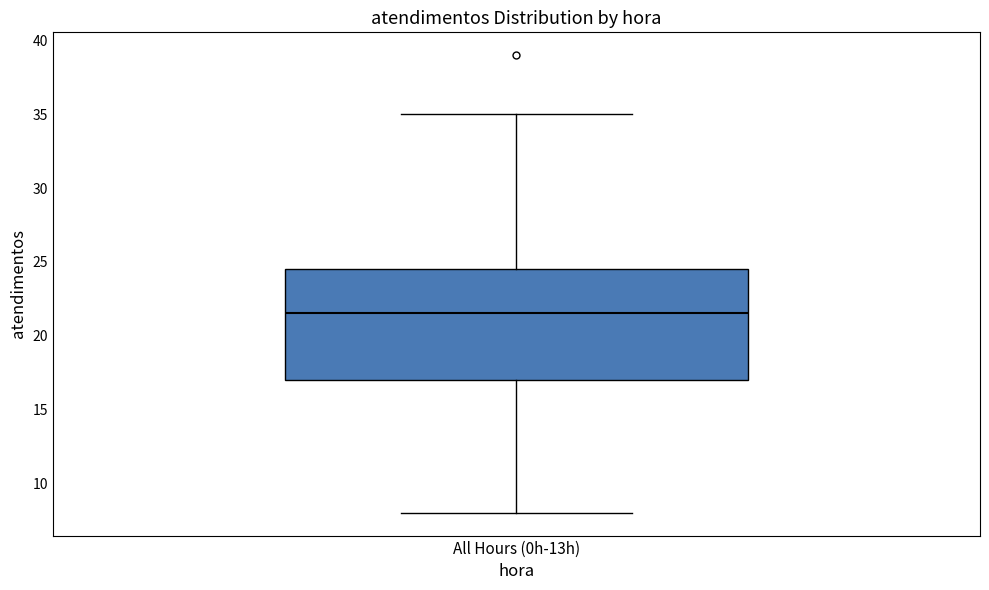

Read this box plot against the y-axis: the position of the median line, the range covered by the box, and the ends of both whiskers. The values are not printed on the chart, so give them approximately, as read against the axis.

median 21.5, box 17.0 to 24.5, whiskers 8.0 to 35.0